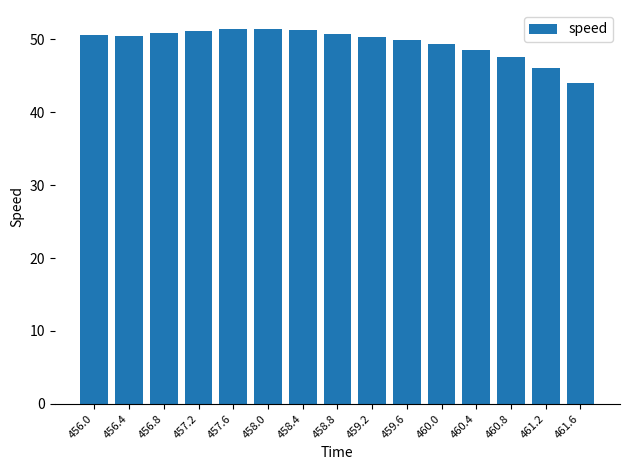

Which has a higher value, 460.4 or 459.6?

459.6